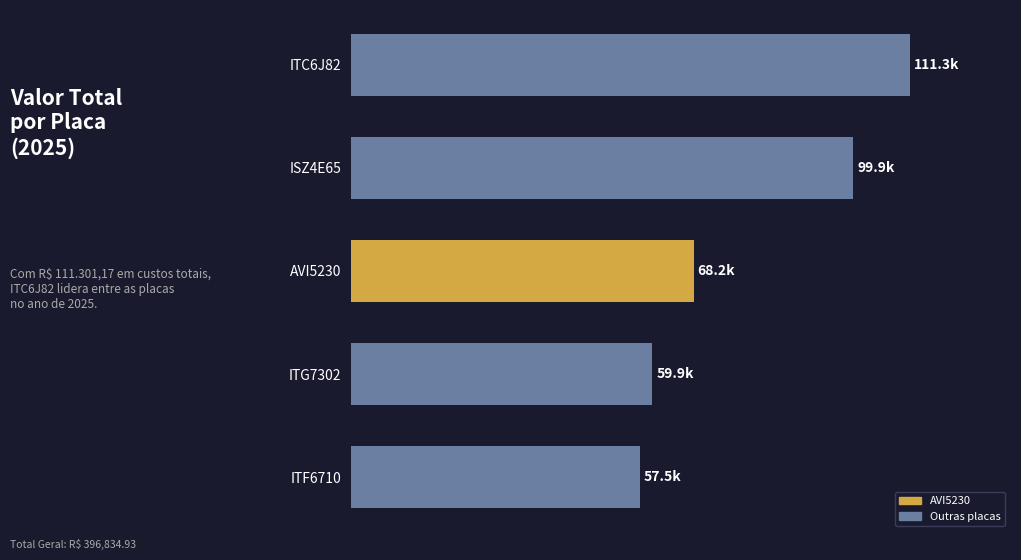

Rank the categories by value from lowest to highest.

ITF6710, ITG7302, AVI5230, ISZ4E65, ITC6J82